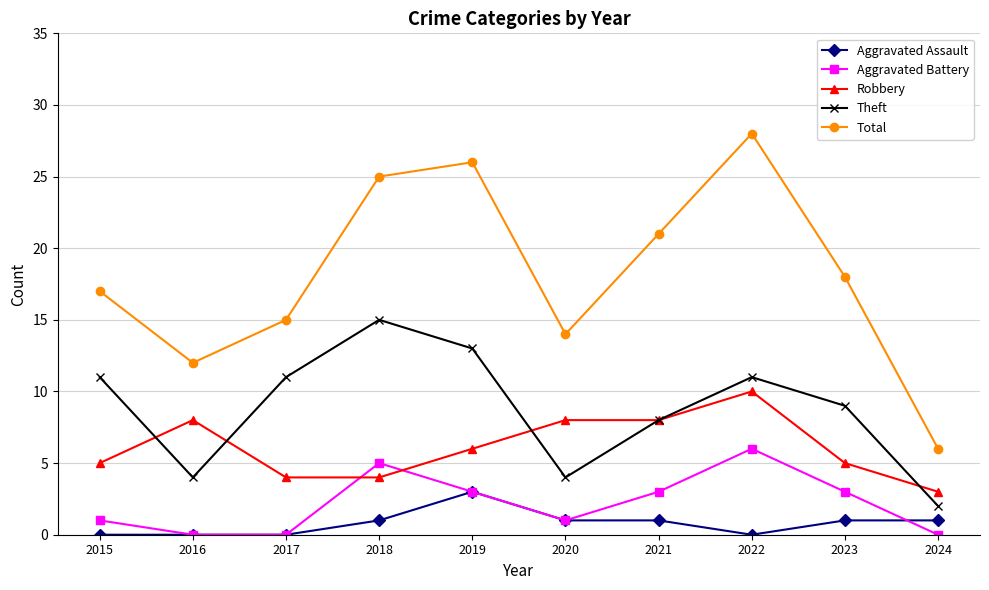

How many times do Aggravated Battery and Robbery cross each other?

2